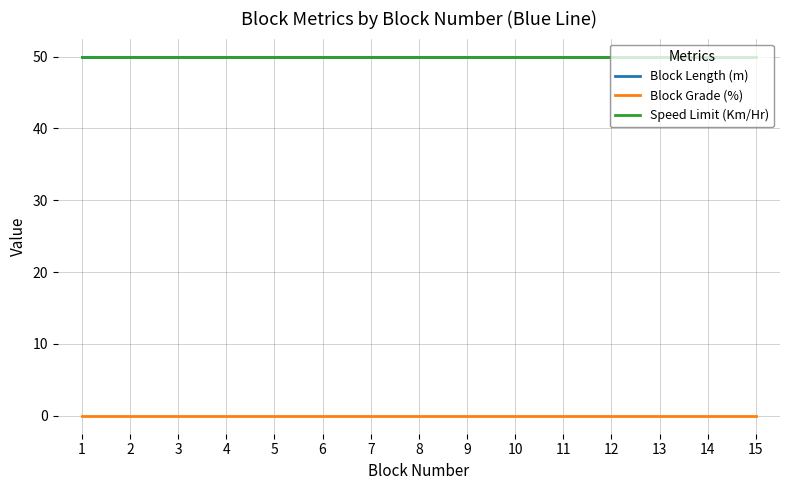

At which category is the sum across all series the highest?

1